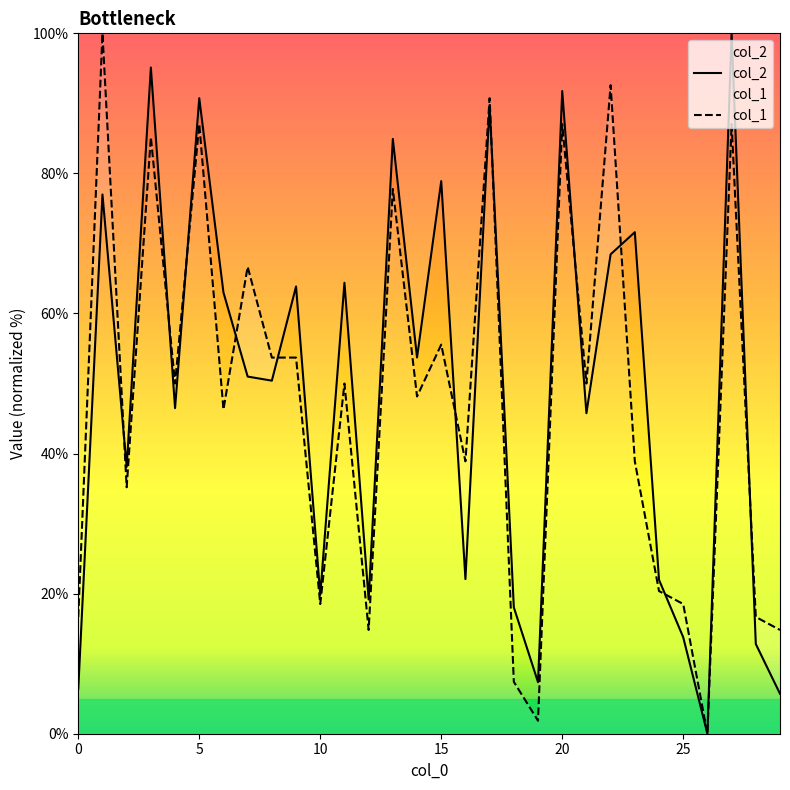

Rank the series by their maximum value, from lowest to highest.

col_2, col_1